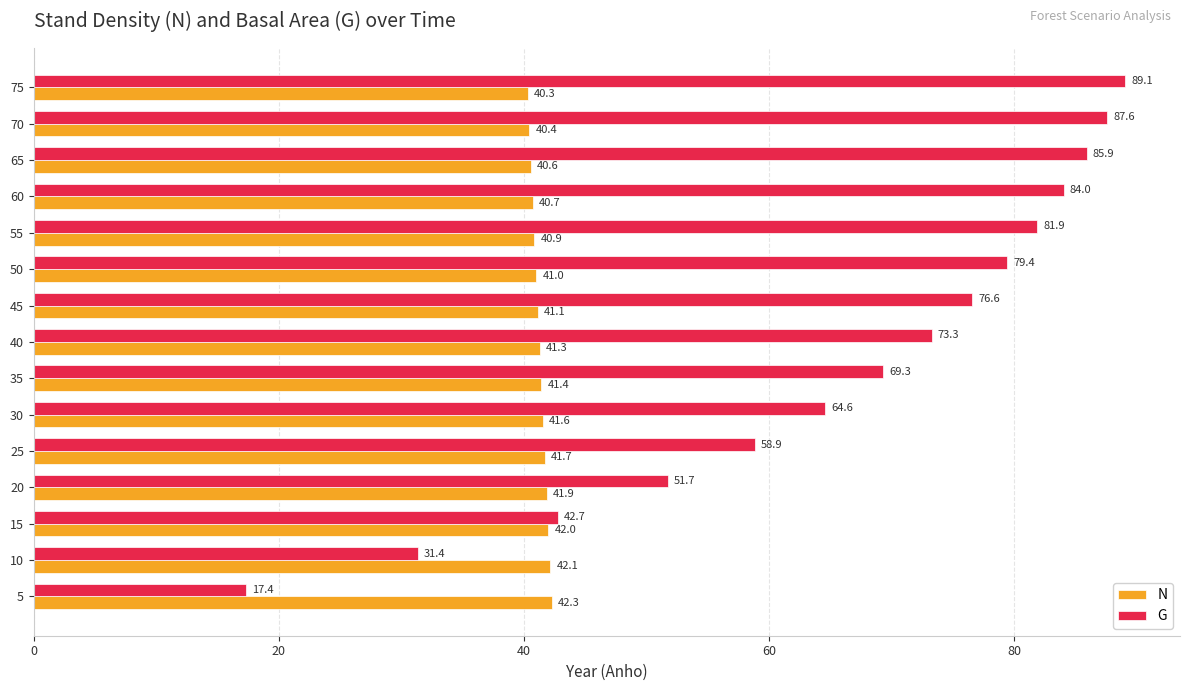

At which category does the chart reach its peak across all series?

75